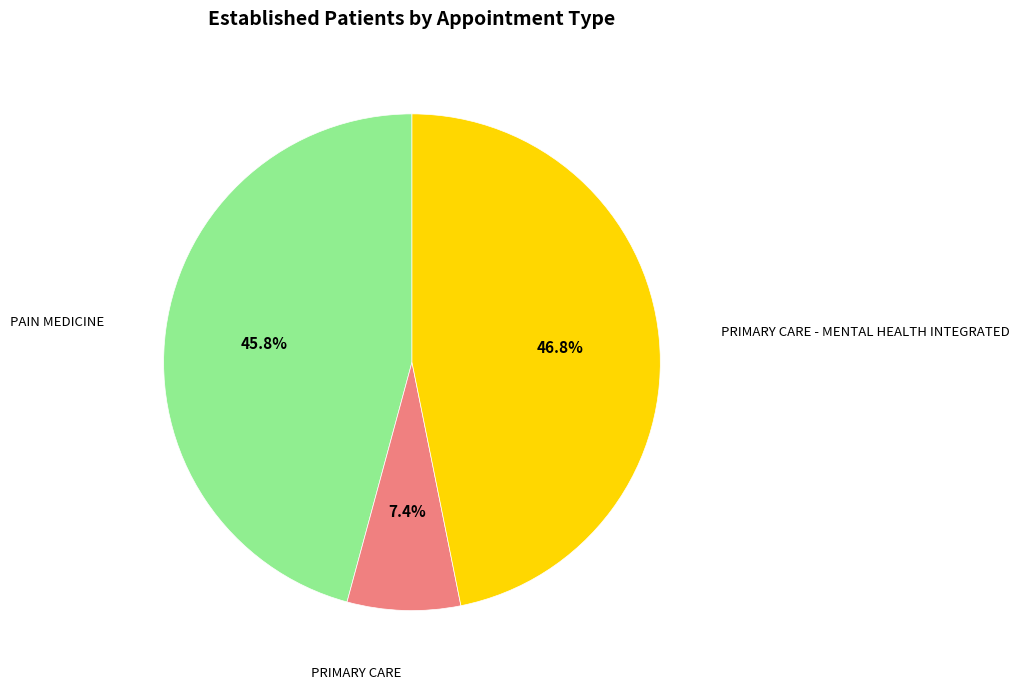

To the nearest percent, what is the average slice percentage?

33%